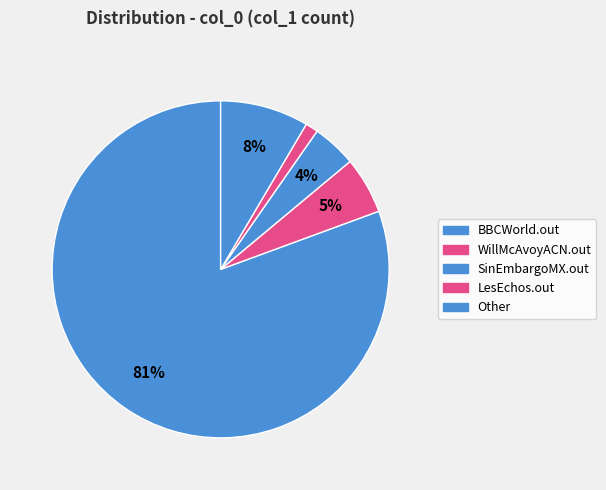

Rank the categories by value from highest to lowest.

BBCWorld.out, Other, WillMcAvoyACN.out, SinEmbargoMX.out, LesEchos.out